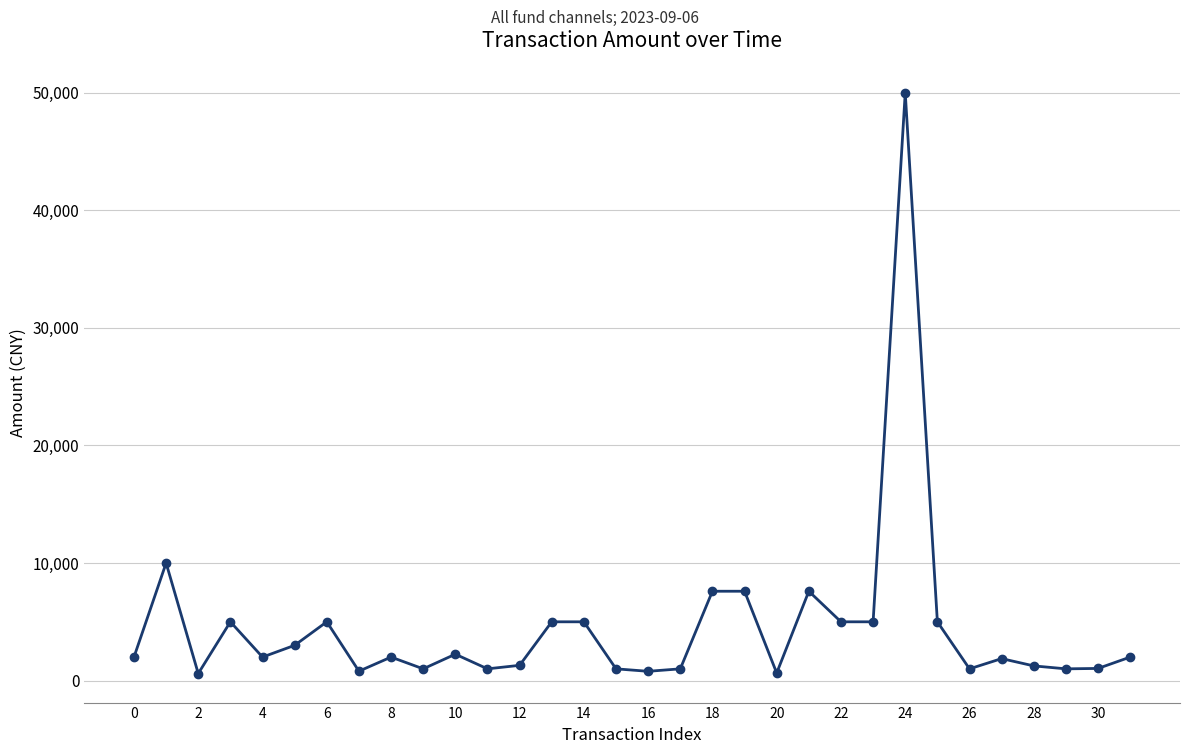

What is the average value?

4541.6